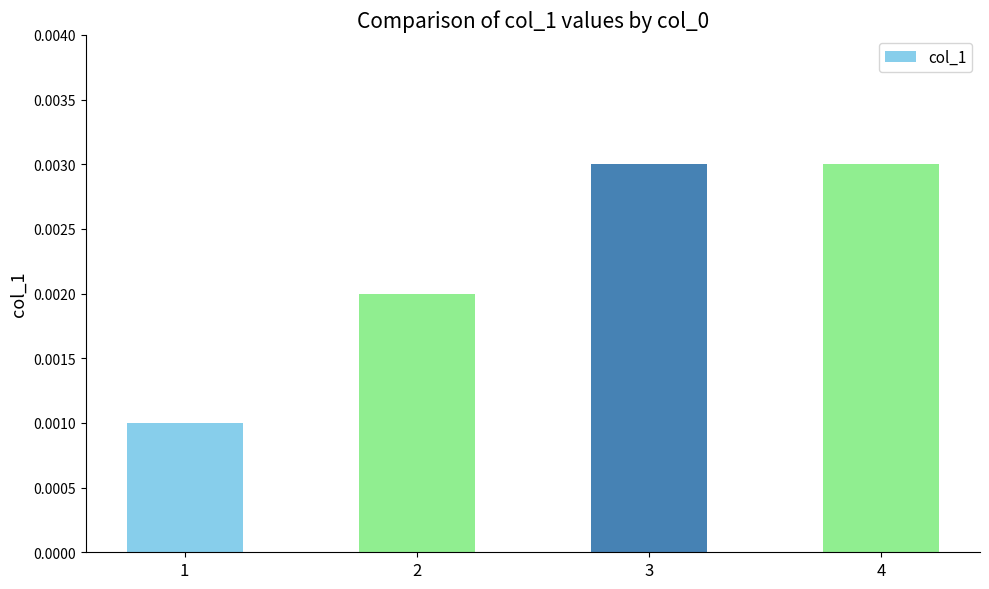

Does the chart contain any negative values?

No